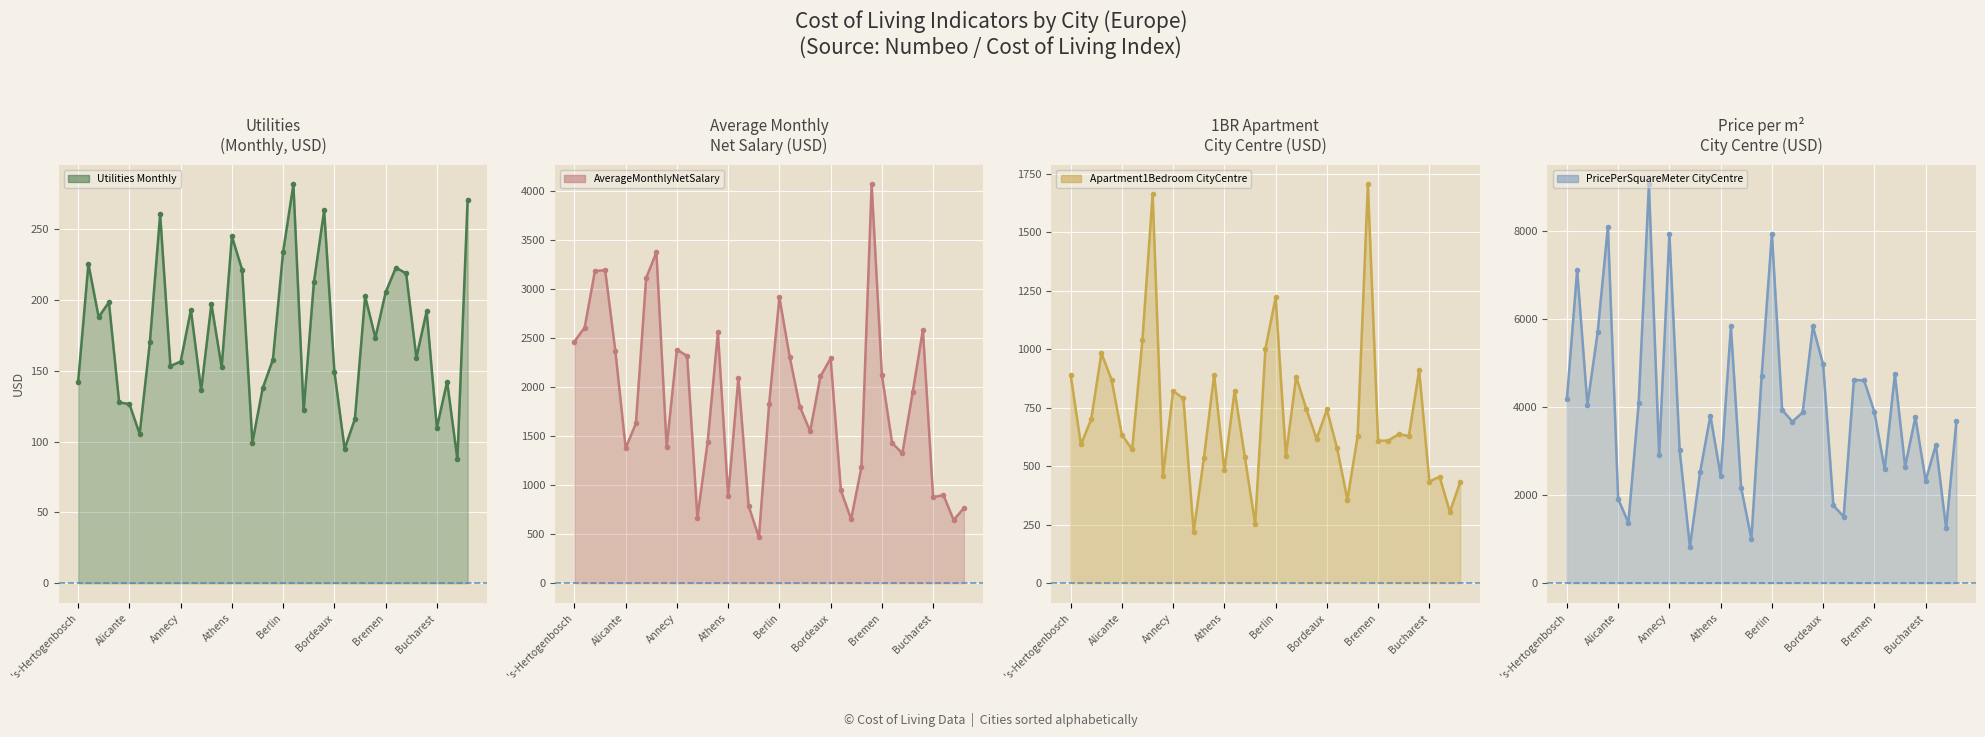

How many lines are shown in the chart?

4